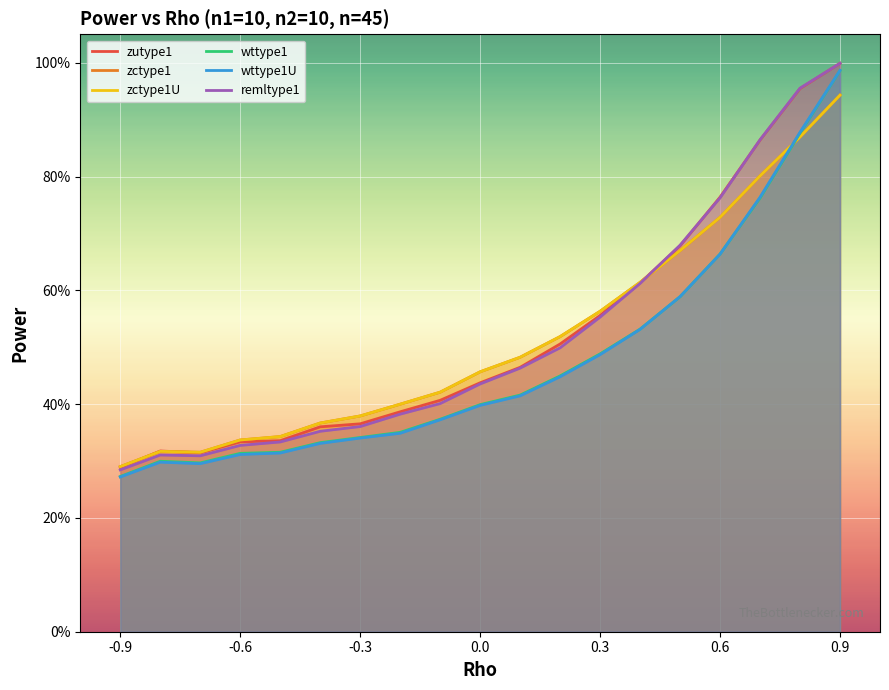

List the series in order of their peak value, lowest first.

zctype1, zctype1U, wttype1, wttype1U, zutype1, remltype1